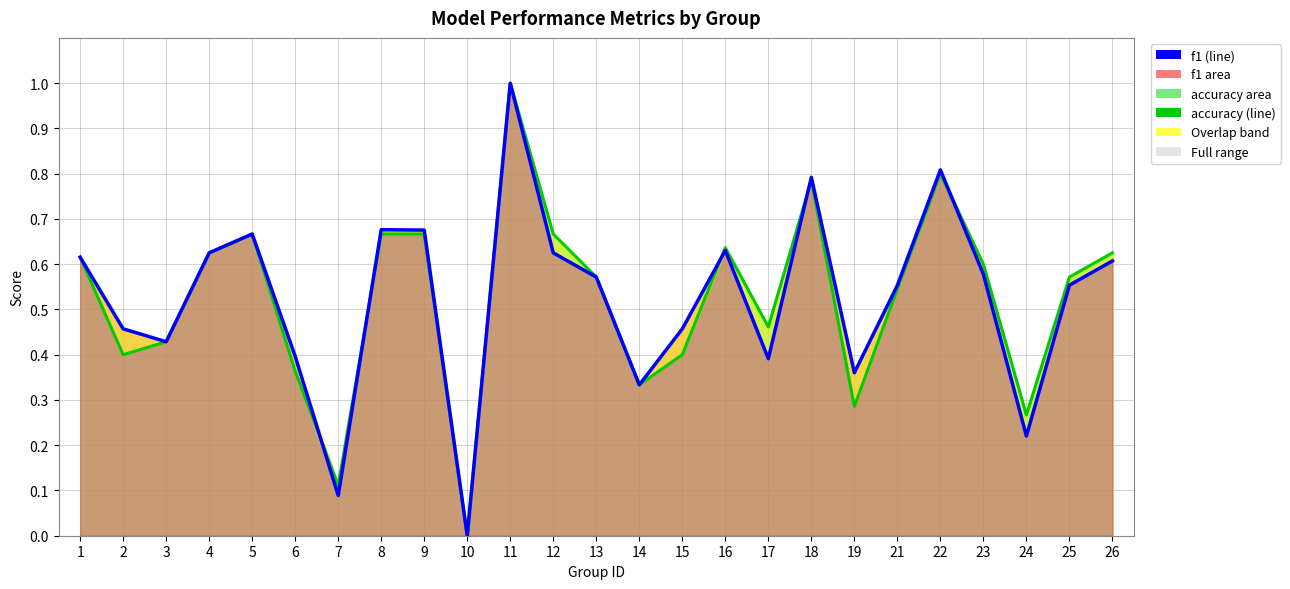

Reading right to left, extract all data points from this chart.

accuracy: 0.6	0.6	0.3	0.6	0.8	0.5	0.3	0.8	0.5	0.6	0.4	0.3	0.6	0.7	1.0	0.0	0.7	0.7	0.1	0.4	0.7	0.6	0.4	0.4	0.6
f1: 0.6	0.6	0.2	0.6	0.8	0.6	0.4	0.8	0.4	0.6	0.5	0.3	0.6	0.6	1.0	0.0	0.7	0.7	0.1	0.4	0.7	0.6	0.4	0.5	0.6